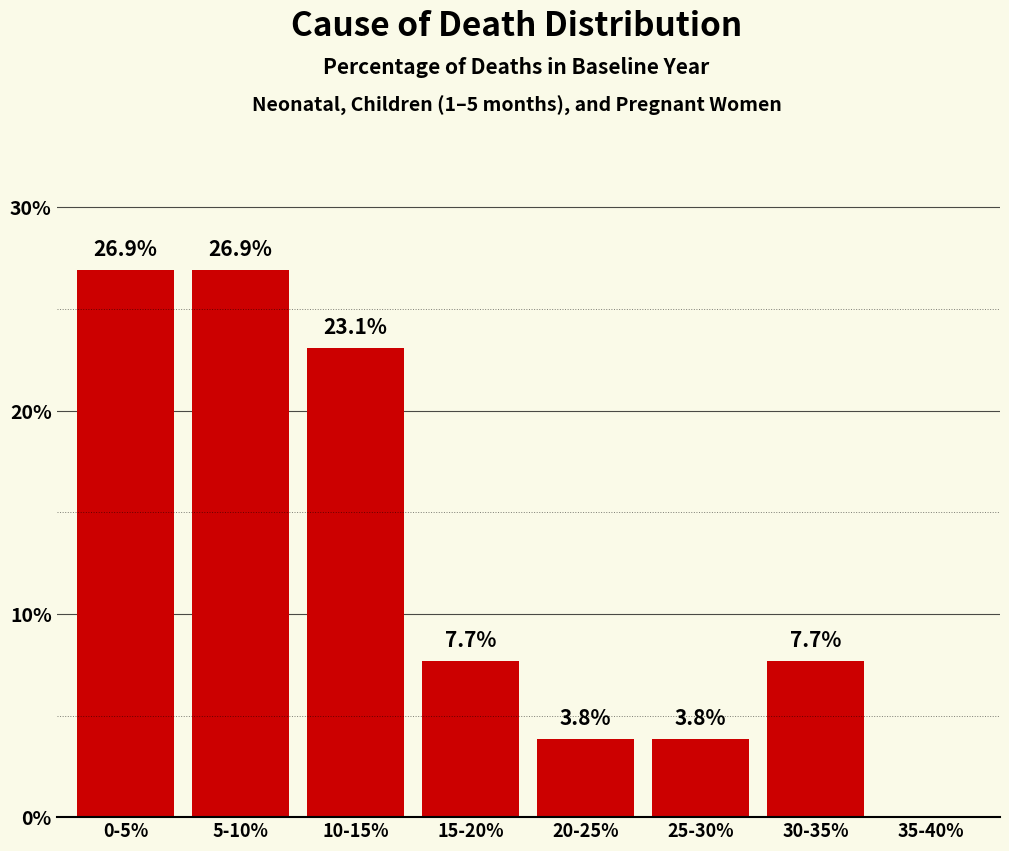

Reading left to right, extract all data points from this chart.

0-5%=26.9	5-10%=26.9	10-15%=23.1	15-20%=7.7	20-25%=3.8	25-30%=3.8	30-35%=7.7	35-40%=0.0